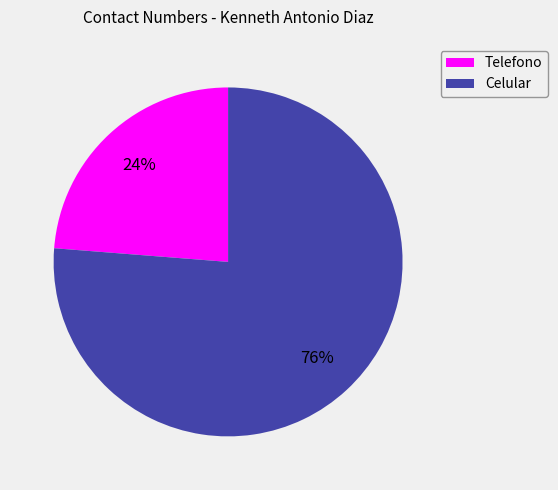

Combined, do Telefono and Celular account for over 50%?

Yes